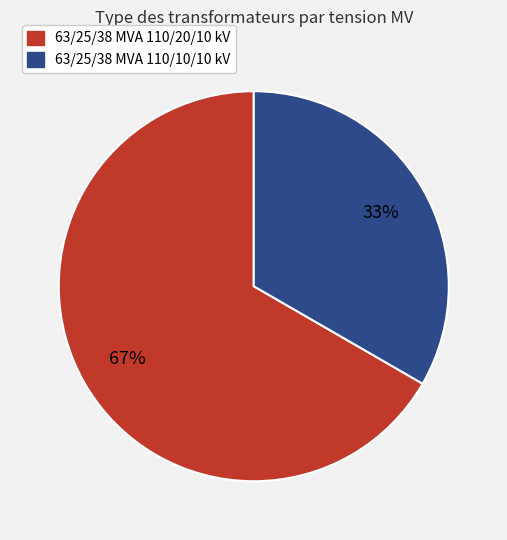

Combined, do 63/25/38 MVA 110/10/10 kV and 63/25/38 MVA 110/20/10 kV account for over 50%?

Yes